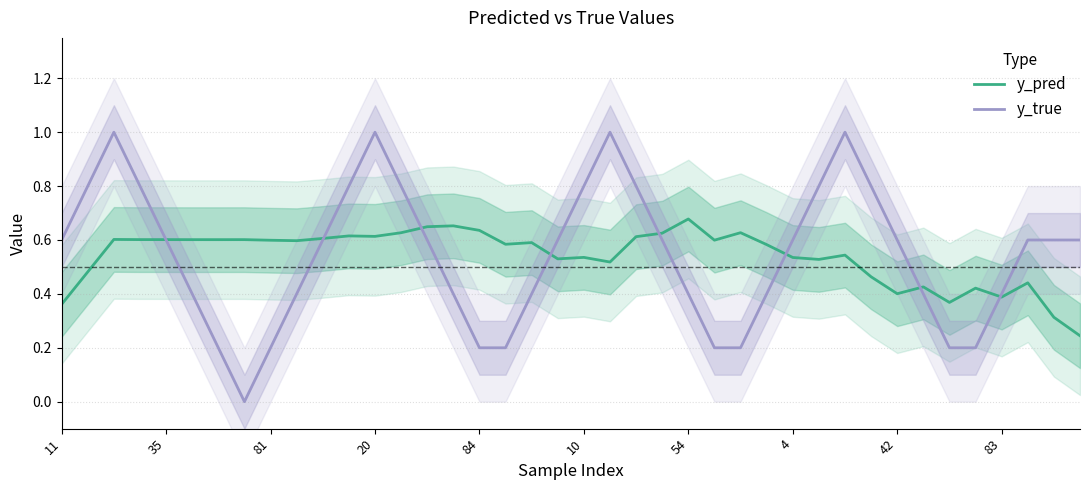

Is it true that y_true equals 0.2 at 10?

False